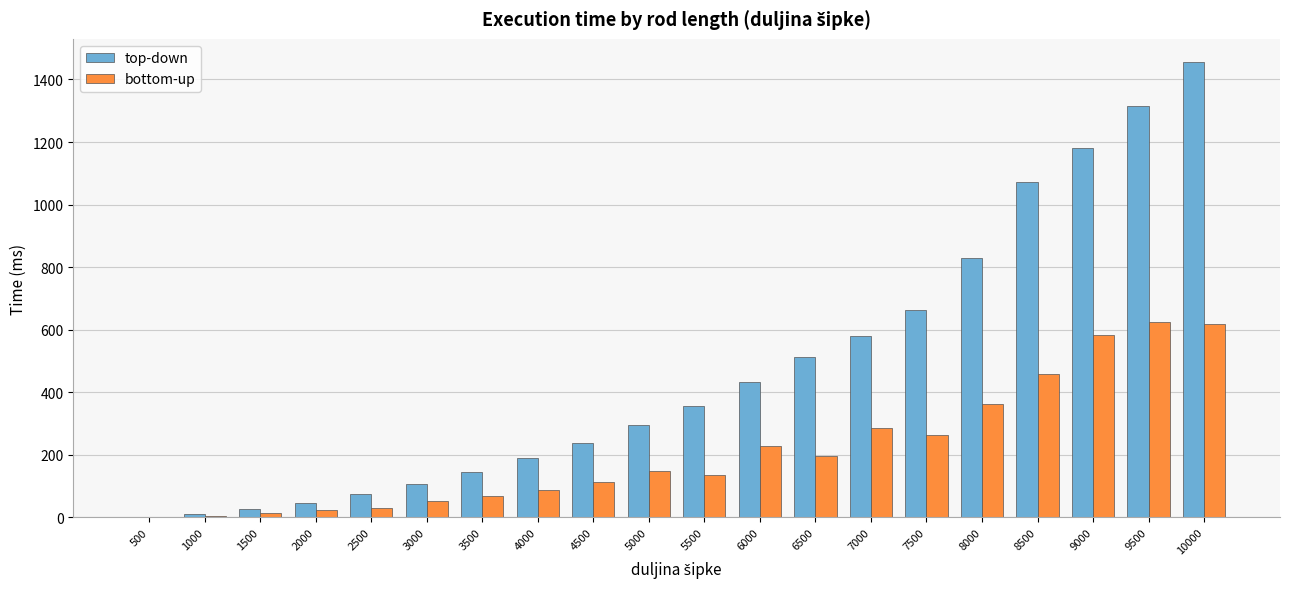

What is the total value across all series at 3000?

158.5